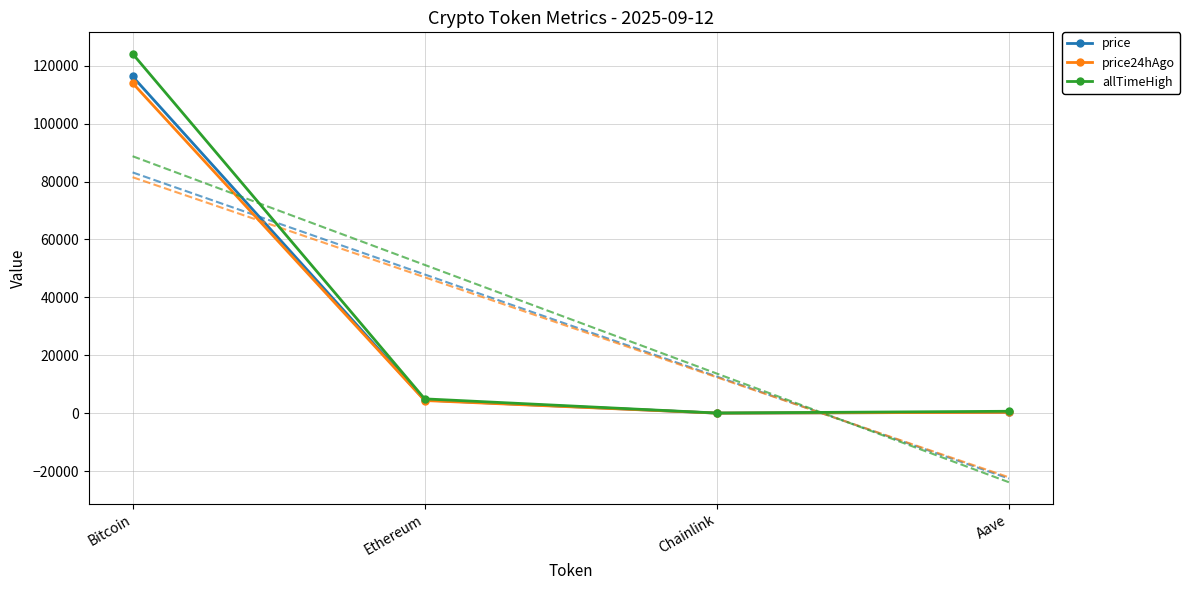

How many data points in allTimeHigh are above 4946?

2